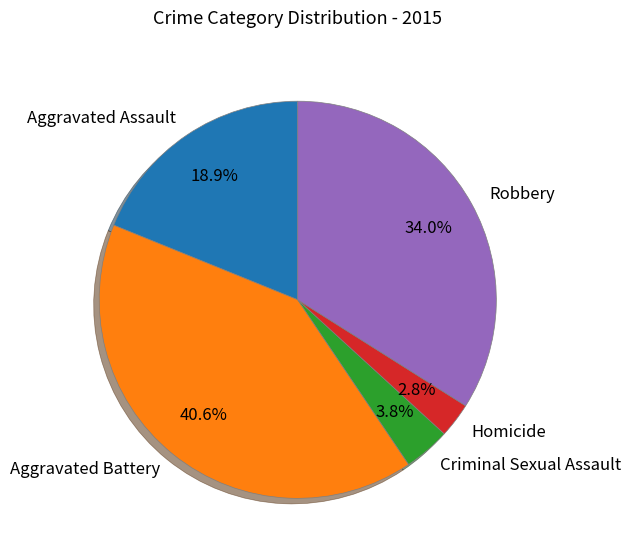

What is the ratio of the value at Criminal Sexual Assault to the value at Aggravated Assault?

0.2